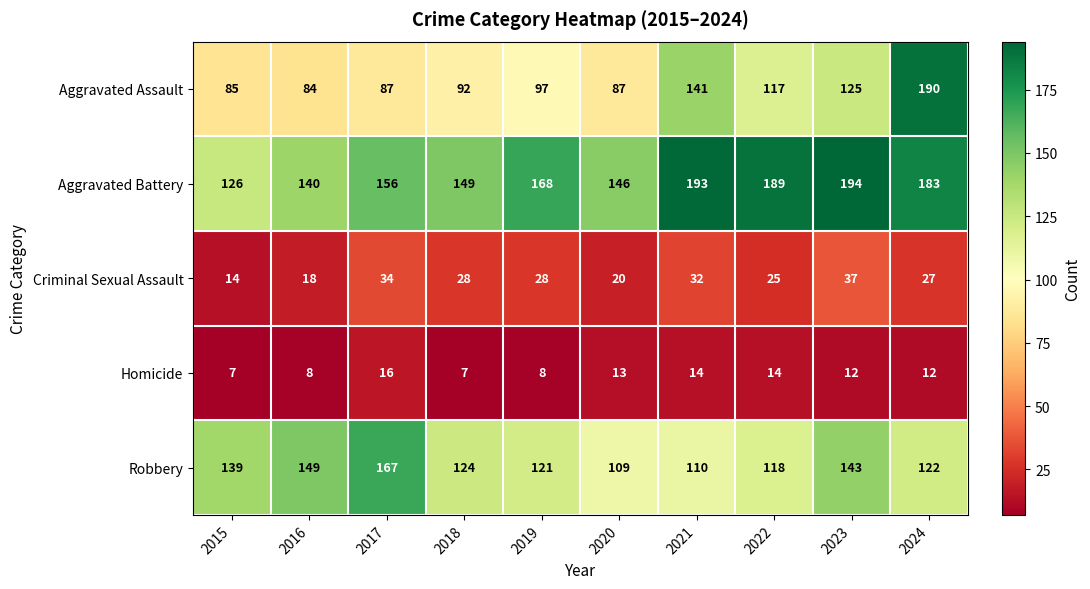

At how many categories does at least one series exceed 11?

10